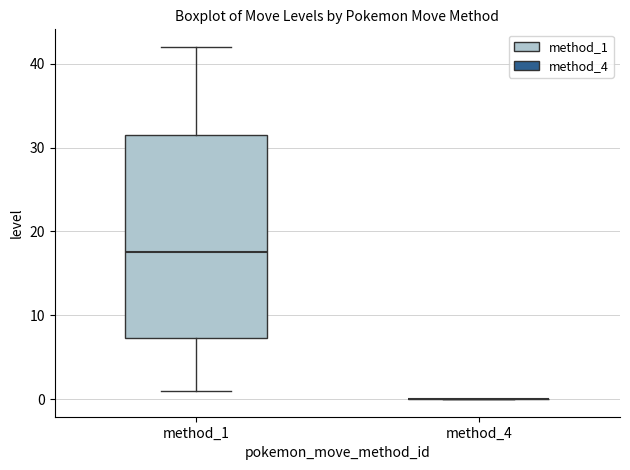

Where is the lower edge of the box for method_1 on the y-axis? The values are not printed on the chart, so give them approximately, as read against the axis.

7